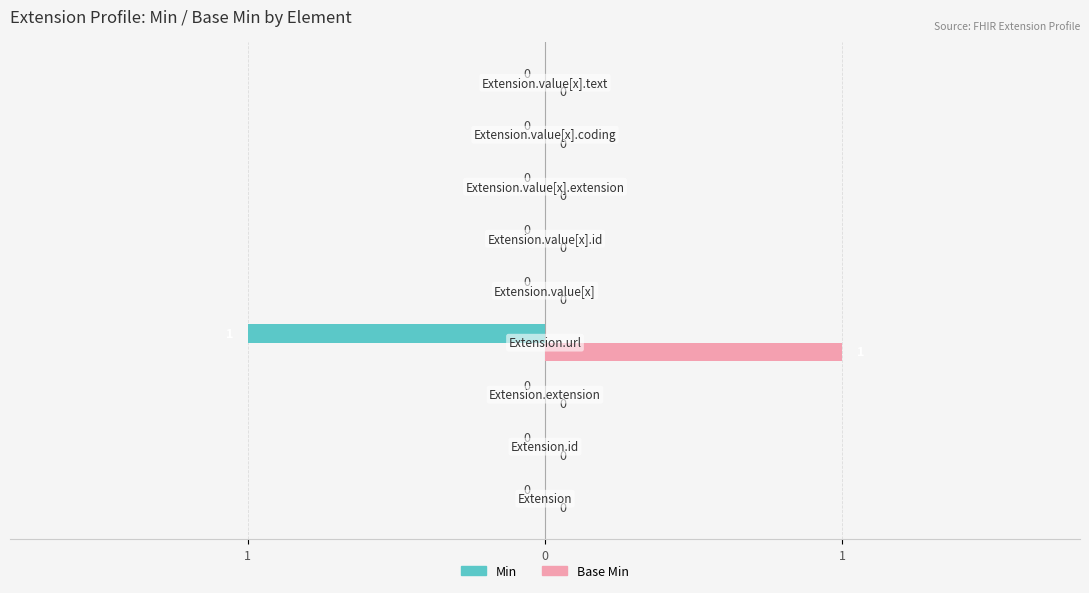

What are all the series names shown in the legend?

Min, Base Min